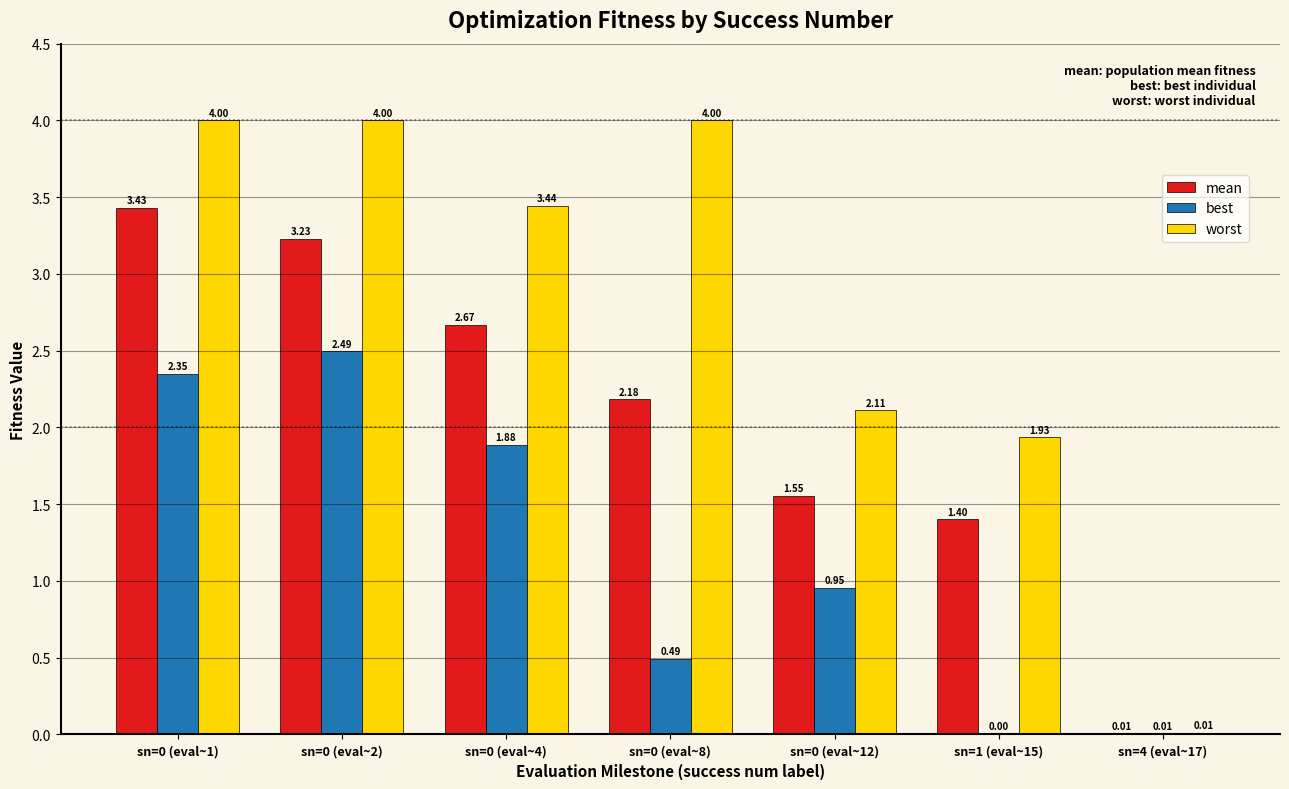

What is the maximum value shown in the chart?

4.0